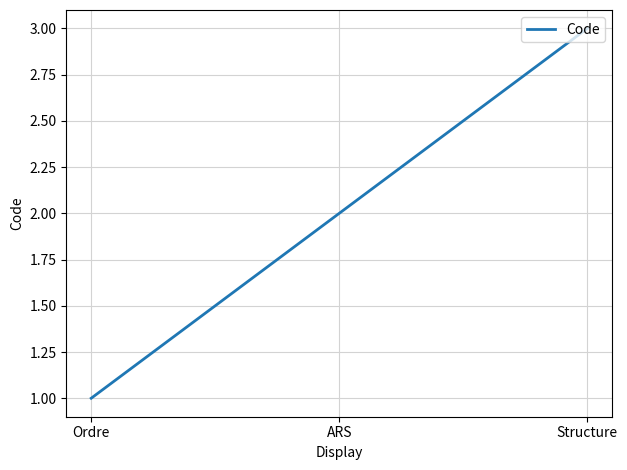

Reading right to left, transcribe all the data shown in this chart.

Structure=3	ARS=2	Ordre=1